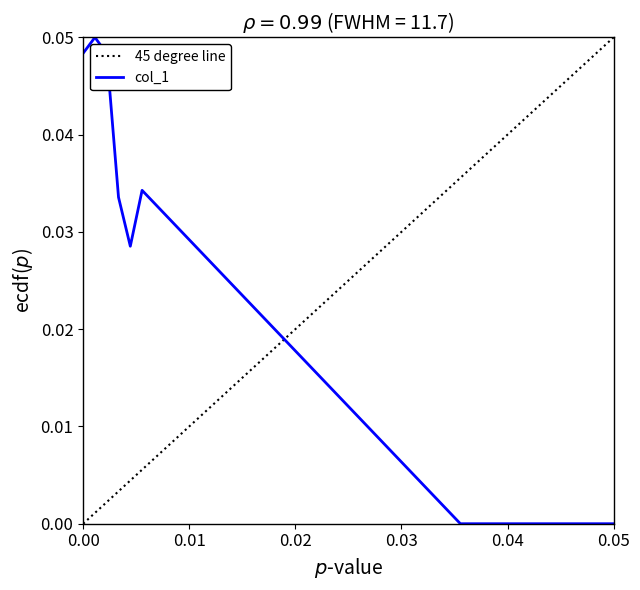

True or false: col_1 has a value of 0.1 at 0.00.

False